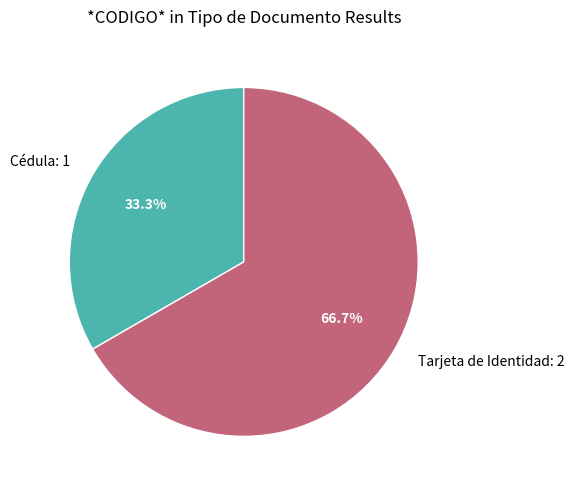

Which category has the smallest portion of the pie?

Cédula